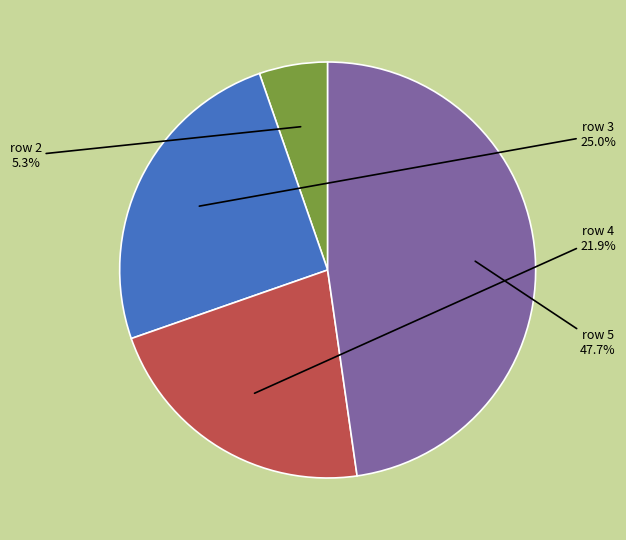

Does any single category account for the majority?

No